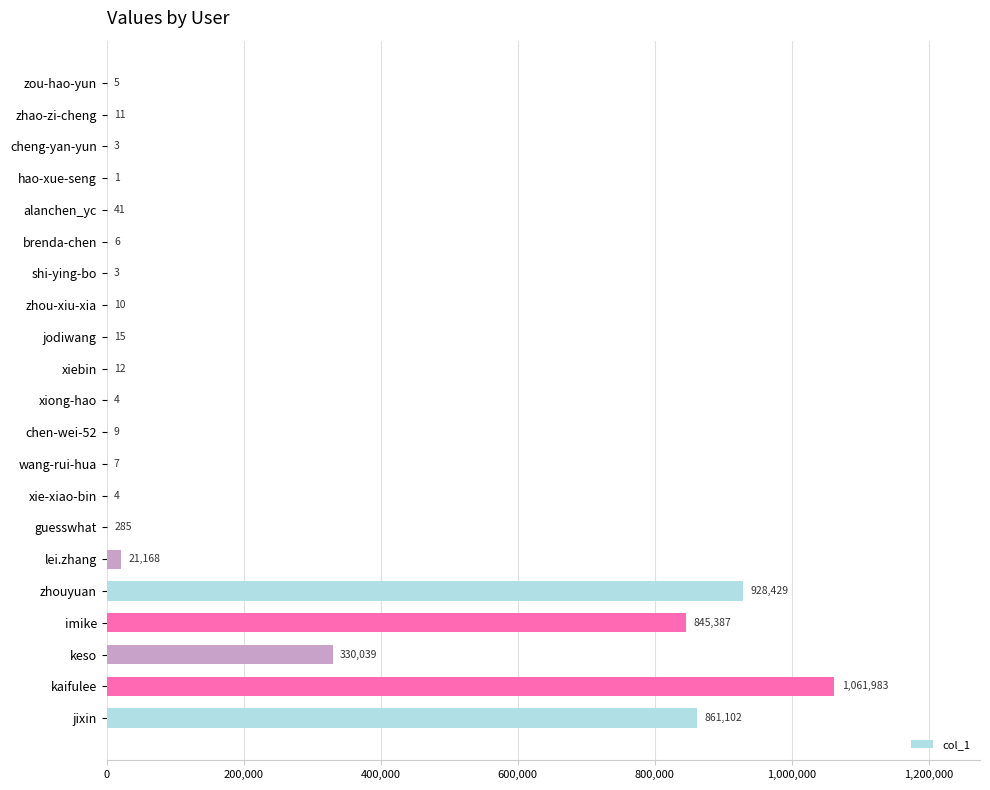

What is the sum of all values?

4048524